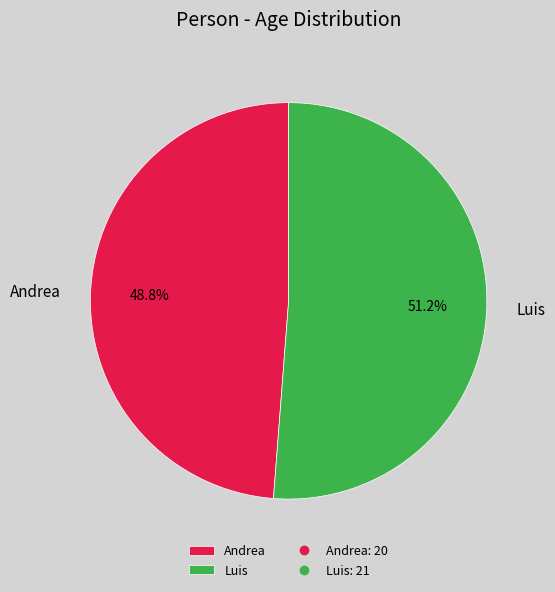

Count the number of slices in the pie.

2